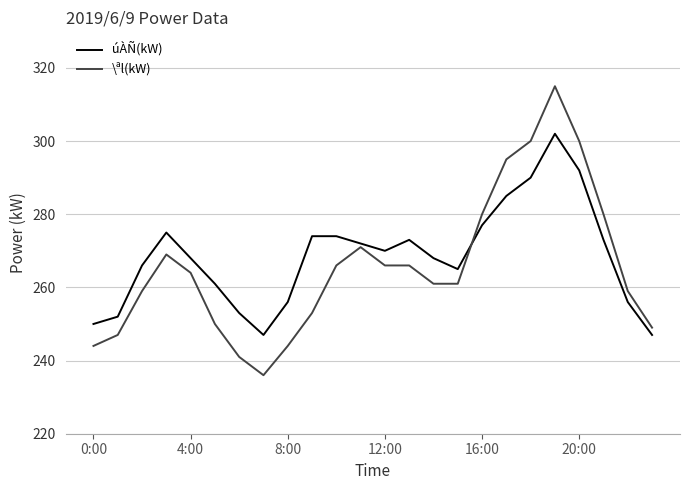

How many lines are shown in the chart?

2